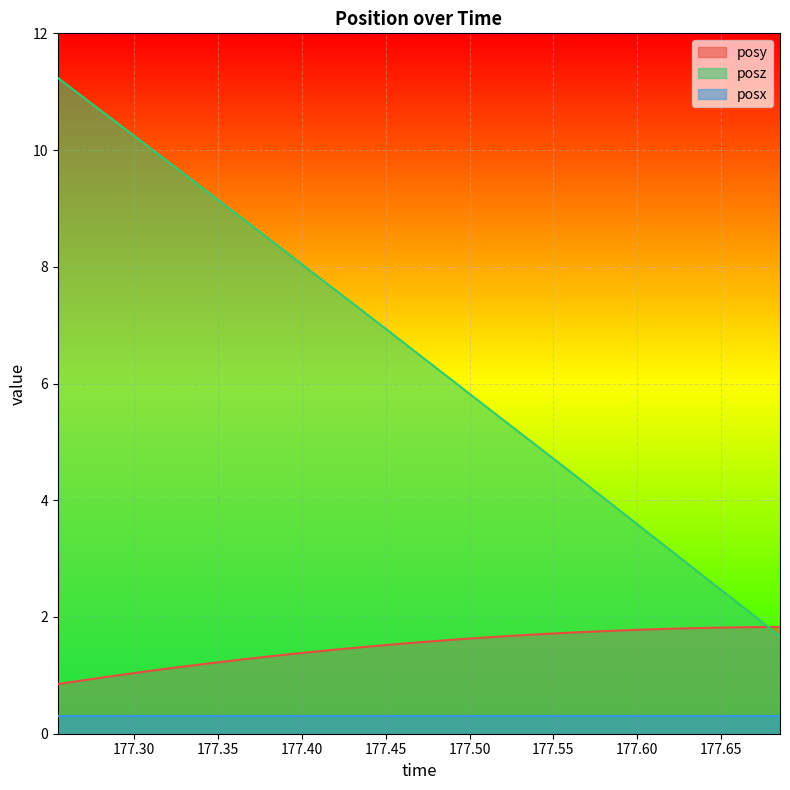

What is the total value across all series at 177.574?

5.9